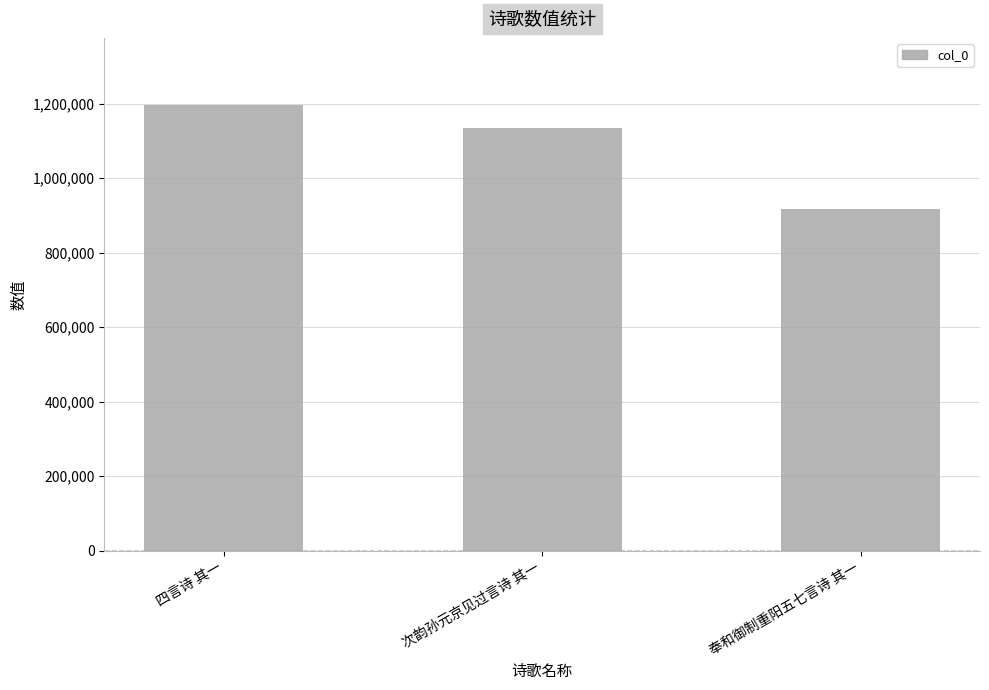

List the labels in order of value, largest first.

四言诗 其一, 次韵孙元京见过言诗 其一, 奉和御制重阳五七言诗 其一